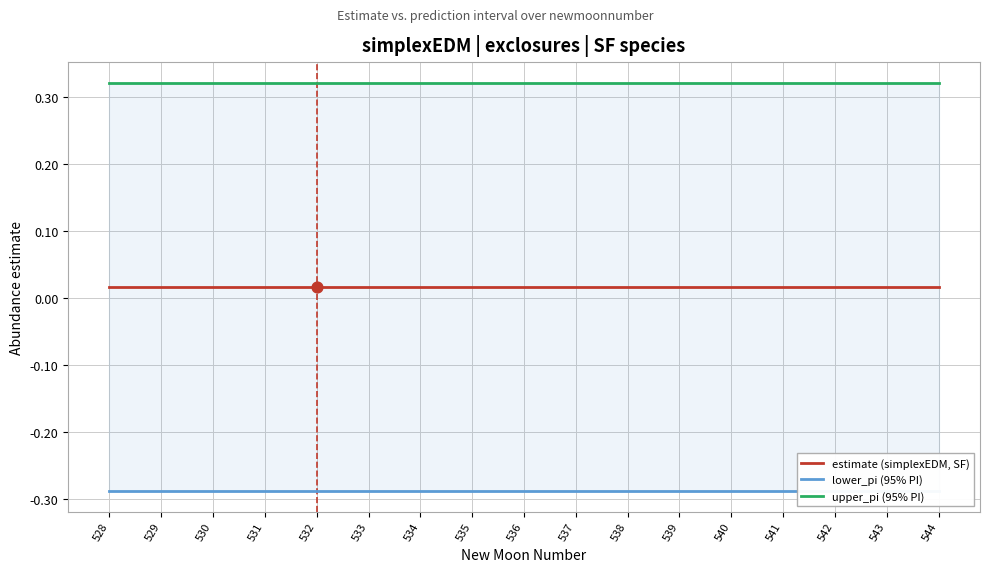

Which series has the largest total across all categories?

upper_pi (95% PI)